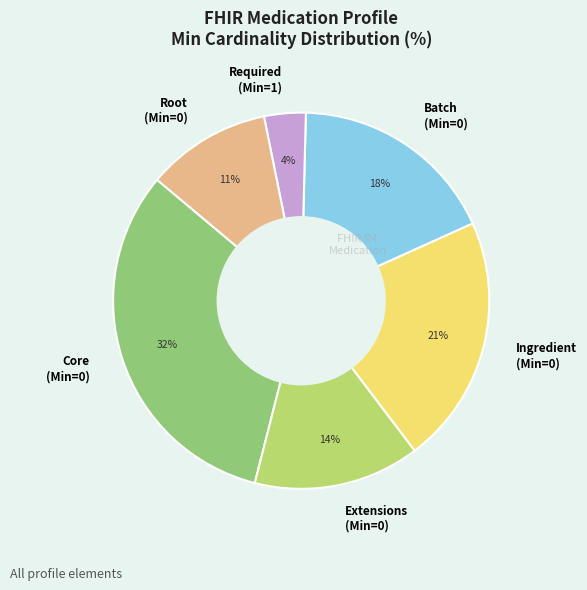

To the nearest percent, what is the average slice percentage?

17%